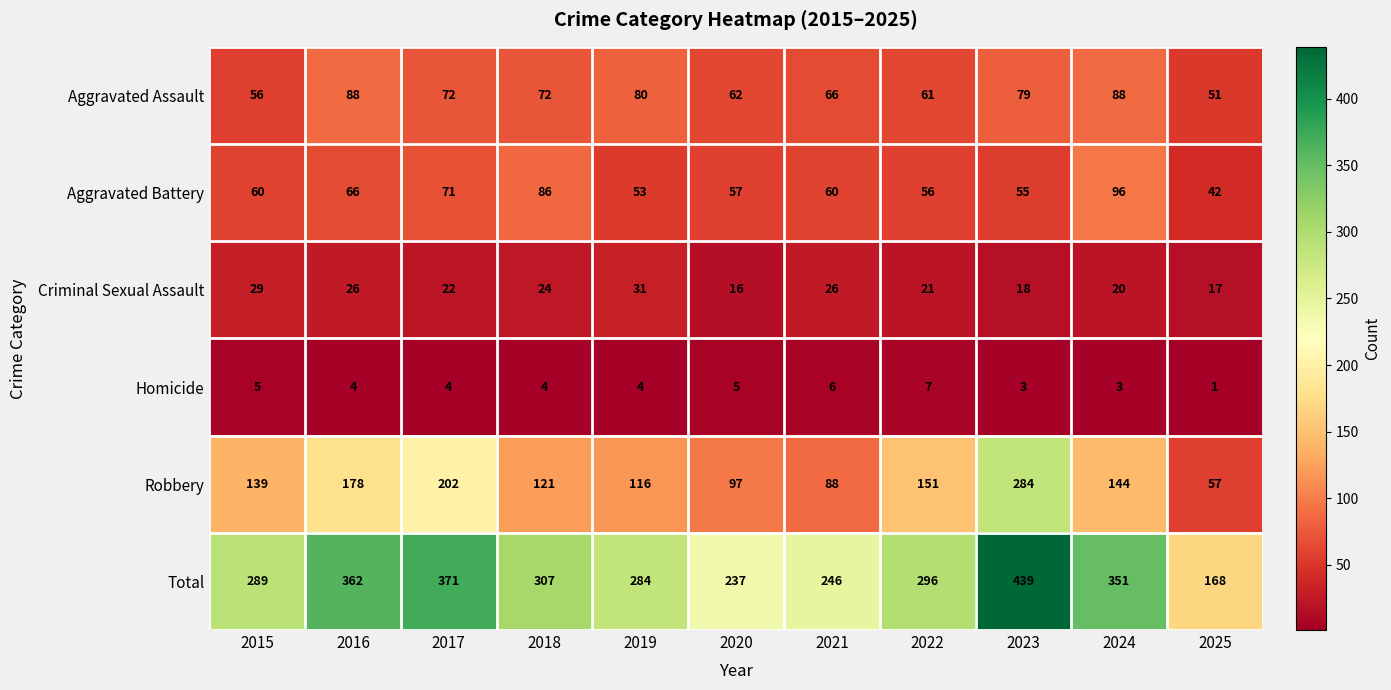

Which series has the largest total across all categories?

Total